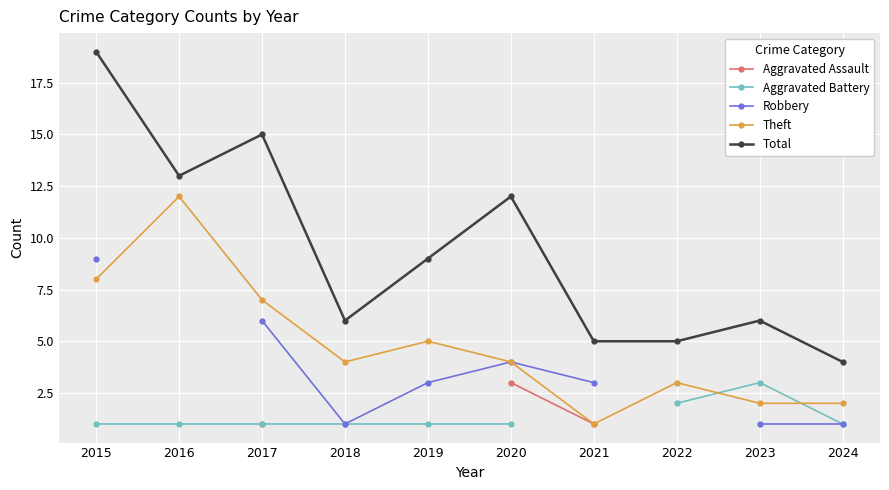

True or false: Aggravated Battery and Aggravated Assault intersect in this chart.

False